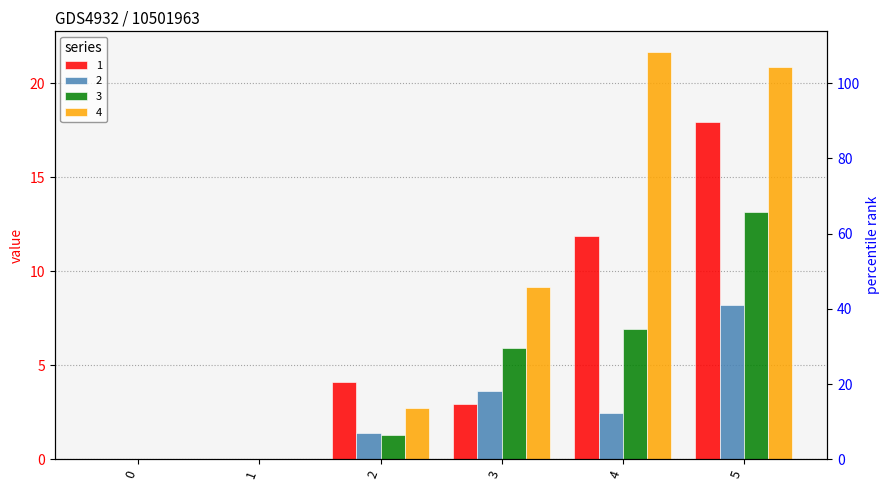

What is the spread (max minus min) of values at 5?

12.6